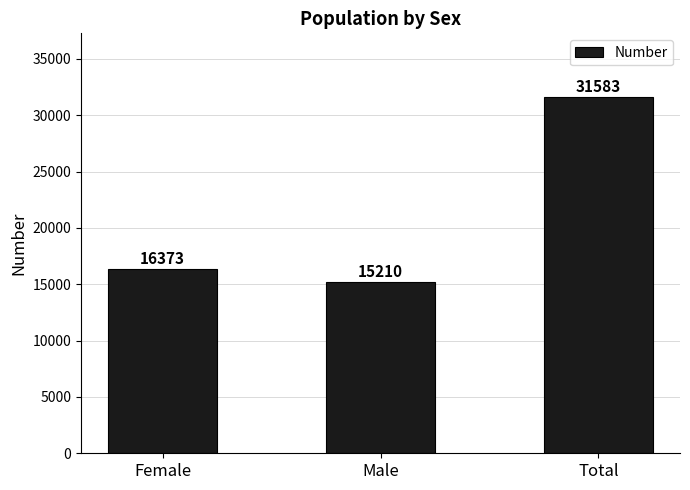

List the labels in order of value, smallest first.

Male, Female, Total